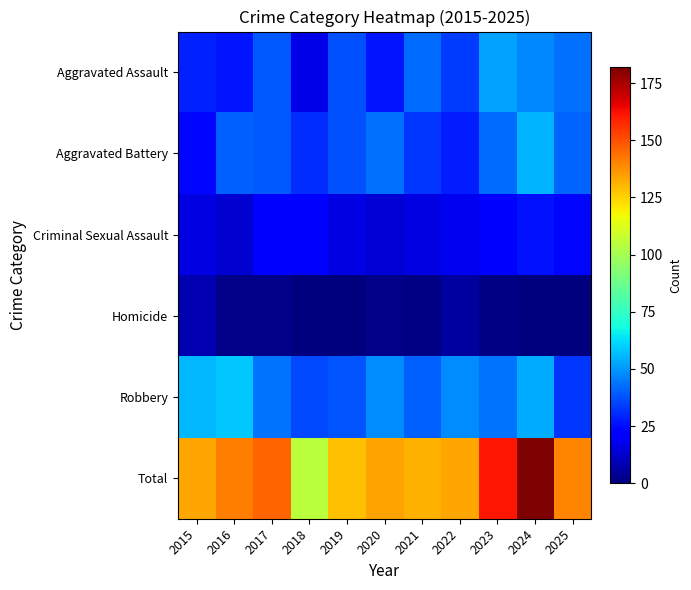

Which series changed the most between 2015 and 2019?

Robbery